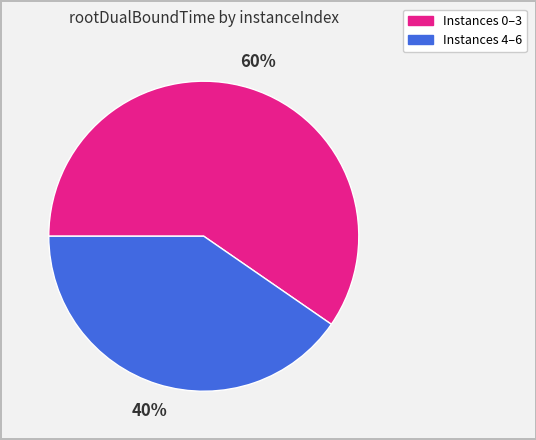

Is there a majority slice in this chart?

Yes